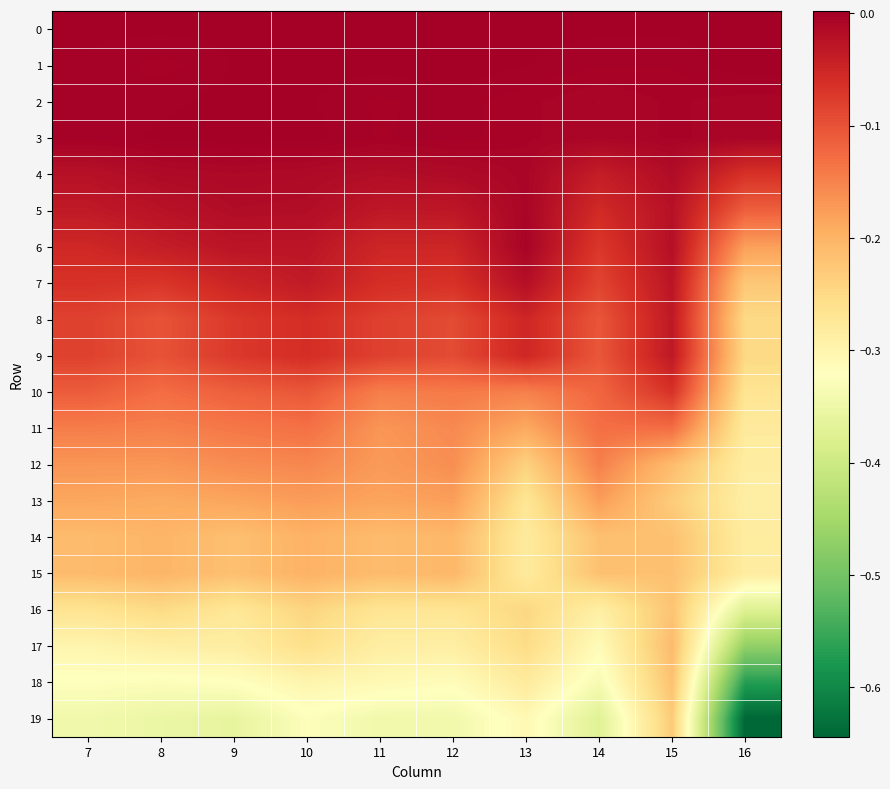

Reading left to right, transcribe all the data shown in this chart.

0: 7=0.0	8=0.0	9=0.0	10=0.0	11=0.0	12=0.0	13=0.0	14=0.0	15=0.0	16=0.0
1: 7=-0.0	8=-0.0	9=-0.0	10=0.0	11=0.0	12=0.0	13=-0.0	14=-0.0	15=-0.0	16=0.0
2: 7=-0.0	8=-0.0	9=0.0	10=-0.0	11=-0.0	12=-0.0	13=-0.0	14=-0.0	15=-0.0	16=-0.0
3: 7=-0.0	8=-0.0	9=0.0	10=0.0	11=-0.0	12=-0.0	13=-0.0	14=-0.0	15=-0.0	16=-0.0
4: 7=-0.0	8=-0.0	9=-0.0	10=-0.0	11=-0.0	12=-0.0	13=-0.0	14=-0.0	15=-0.0	16=-0.1
5: 7=-0.0	8=-0.0	9=-0.0	10=-0.0	11=-0.0	12=-0.0	13=-0.0	14=-0.1	15=-0.0	16=-0.1
6: 7=-0.1	8=-0.0	9=-0.0	10=-0.0	11=-0.1	12=-0.0	13=-0.0	14=-0.1	15=-0.0	16=-0.2
7: 7=-0.1	8=-0.1	9=-0.0	10=-0.0	11=-0.1	12=-0.1	13=-0.0	14=-0.1	15=-0.0	16=-0.2
8: 7=-0.1	8=-0.1	9=-0.1	10=-0.1	11=-0.1	12=-0.1	13=-0.1	14=-0.1	15=-0.0	16=-0.2
9: 7=-0.1	8=-0.1	9=-0.1	10=-0.1	11=-0.1	12=-0.1	13=-0.1	14=-0.1	15=-0.0	16=-0.2
10: 7=-0.1	8=-0.1	9=-0.1	10=-0.1	11=-0.1	12=-0.1	13=-0.1	14=-0.1	15=-0.1	16=-0.3
11: 7=-0.1	8=-0.1	9=-0.1	10=-0.1	11=-0.2	12=-0.2	13=-0.2	14=-0.1	15=-0.1	16=-0.3
12: 7=-0.2	8=-0.2	9=-0.2	10=-0.2	11=-0.2	12=-0.2	13=-0.2	14=-0.1	15=-0.2	16=-0.3
13: 7=-0.2	8=-0.2	9=-0.2	10=-0.2	11=-0.2	12=-0.2	13=-0.3	14=-0.2	15=-0.2	16=-0.3
14: 7=-0.2	8=-0.2	9=-0.2	10=-0.2	11=-0.2	12=-0.2	13=-0.3	14=-0.2	15=-0.2	16=-0.3
15: 7=-0.2	8=-0.2	9=-0.2	10=-0.2	11=-0.2	12=-0.2	13=-0.3	14=-0.2	15=-0.2	16=-0.3
16: 7=-0.3	8=-0.3	9=-0.3	10=-0.2	11=-0.3	12=-0.3	13=-0.2	14=-0.3	15=-0.2	16=-0.4
17: 7=-0.3	8=-0.3	9=-0.3	10=-0.3	11=-0.3	12=-0.3	13=-0.3	14=-0.3	15=-0.2	16=-0.5
18: 7=-0.3	8=-0.3	9=-0.3	10=-0.3	11=-0.3	12=-0.3	13=-0.3	14=-0.3	15=-0.2	16=-0.6
19: 7=-0.3	8=-0.4	9=-0.4	10=-0.3	11=-0.3	12=-0.3	13=-0.3	14=-0.4	15=-0.2	16=-0.6